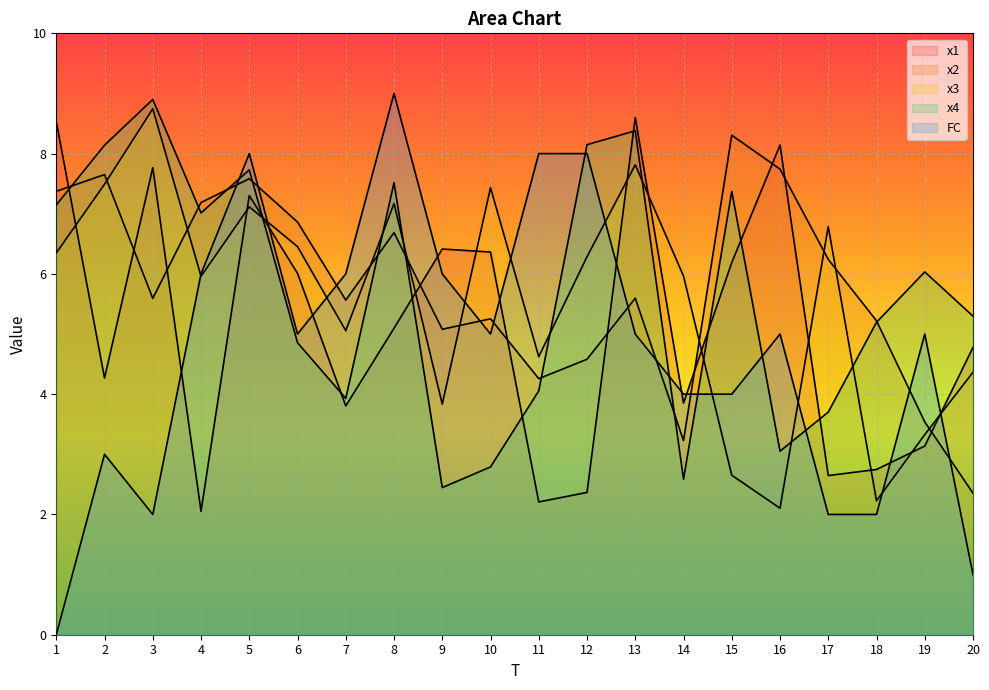

What is the difference between the maximum and minimum values in the FC series?

9.0